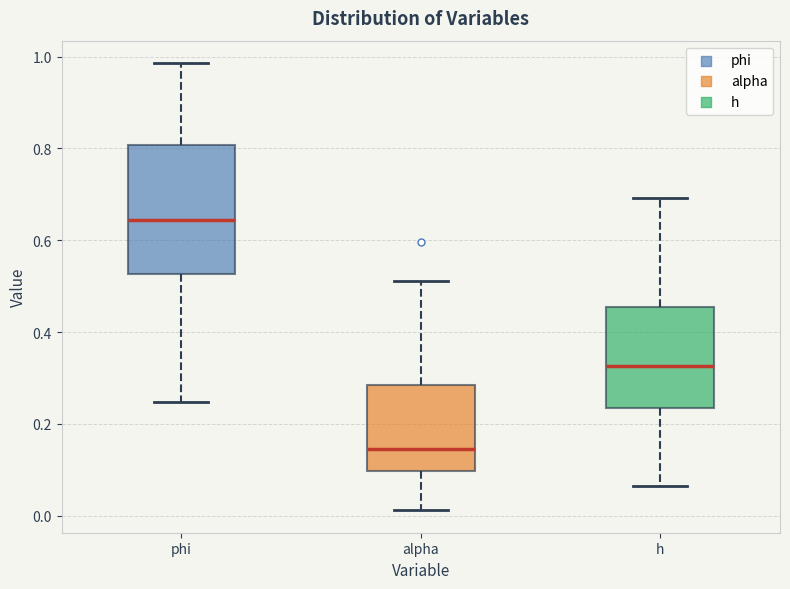

Which box has the lowest median line?

alpha